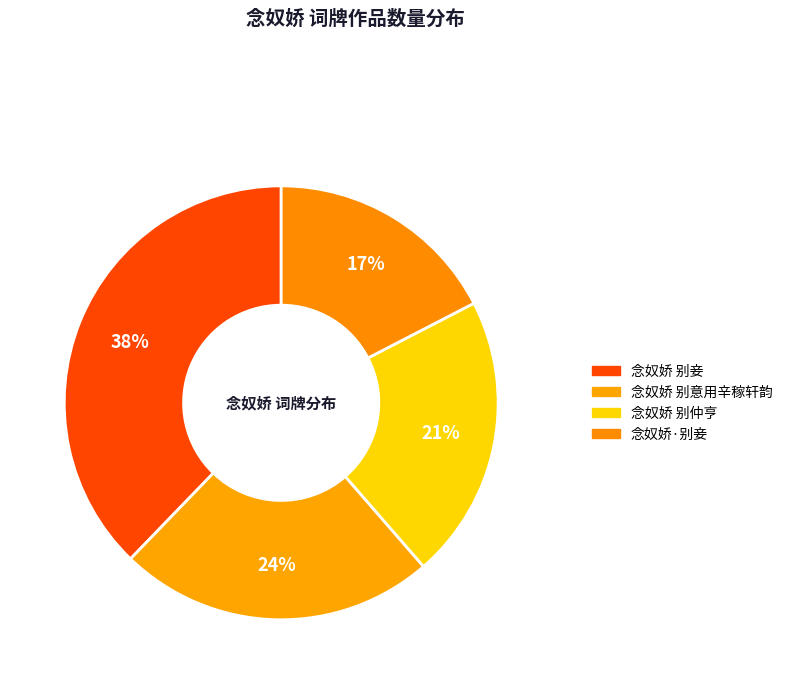

Combined, do 念奴娇 别妾 and 念奴娇 别意用辛稼轩韵 account for over 50%?

Yes